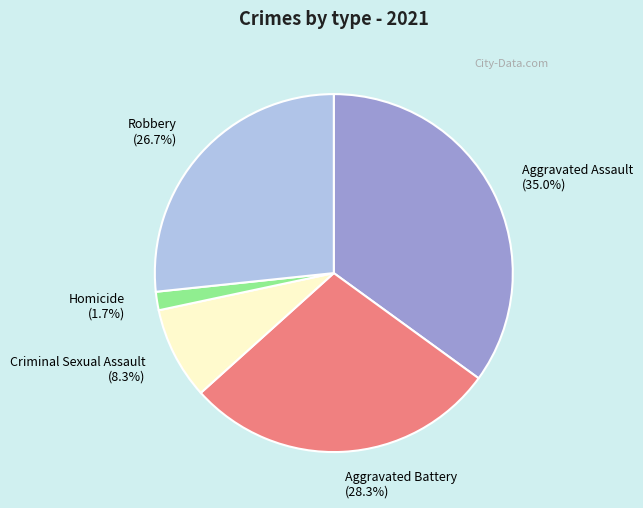

How many slices are in this pie chart?

5